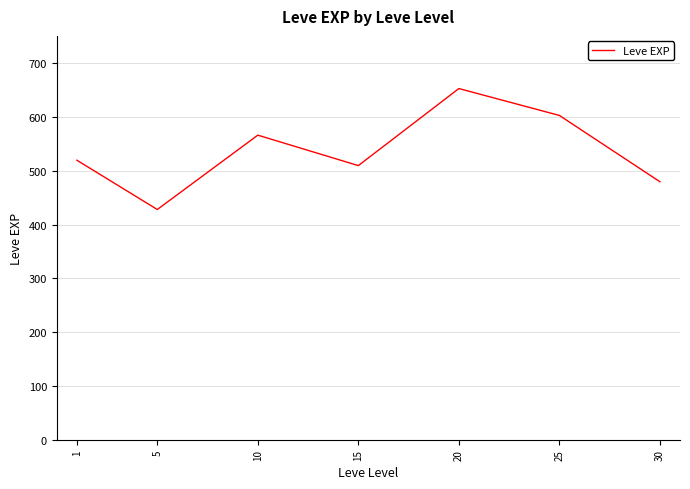

What is the approximate value at 20?

653.3